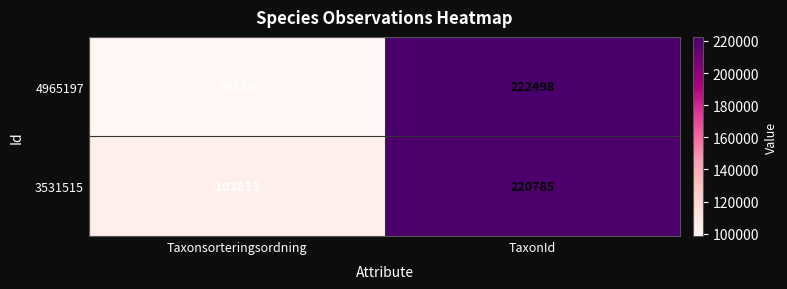

How many values in the 4965197 series are below 222498?

1